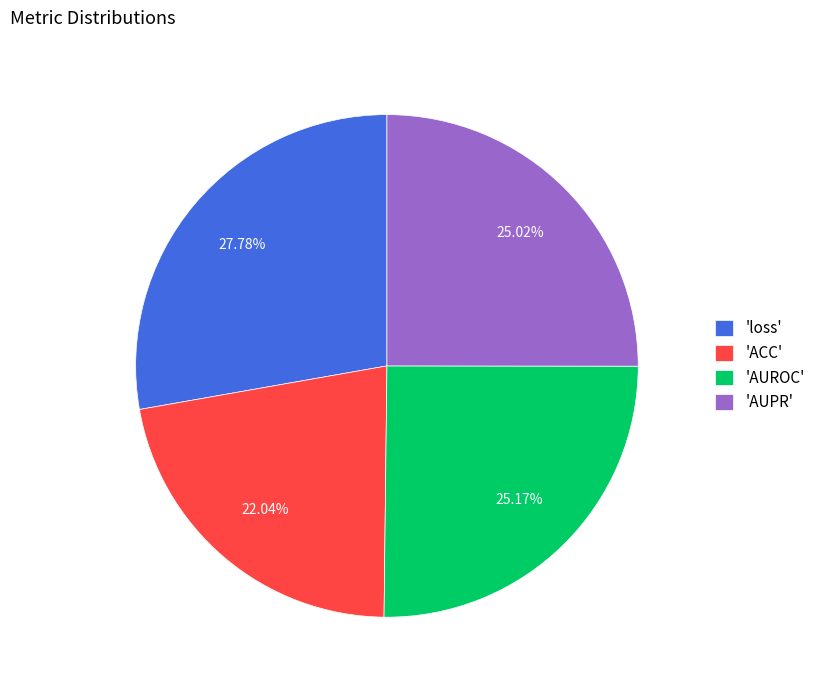

Do 'ACC' and 'AUROC' together represent more than half of the pie?

No